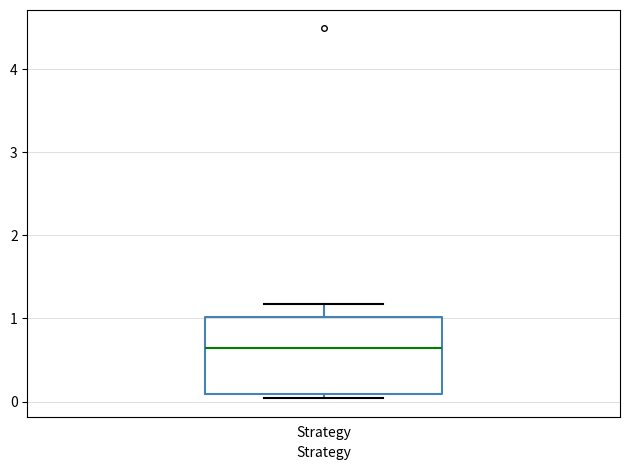

Read this box plot against the y-axis: the position of the median line, the range covered by the box, and the ends of both whiskers. The values are not printed on the chart, so give them approximately, as read against the axis.

median 0.6, box 0.1 to 1.0, whiskers 0.0 to 1.2